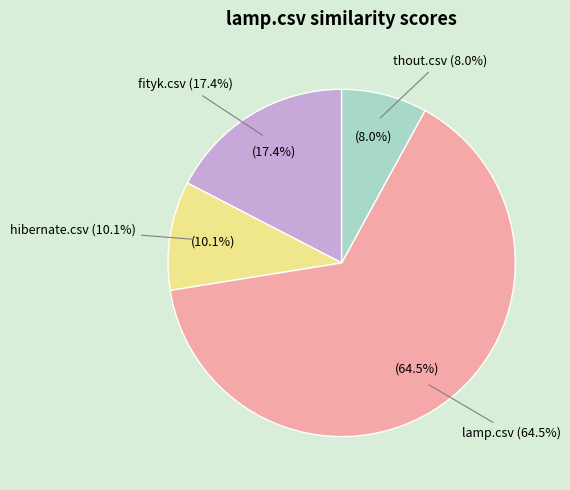

To the nearest percent, what is the difference between the largest and smallest slice percentages?

57%